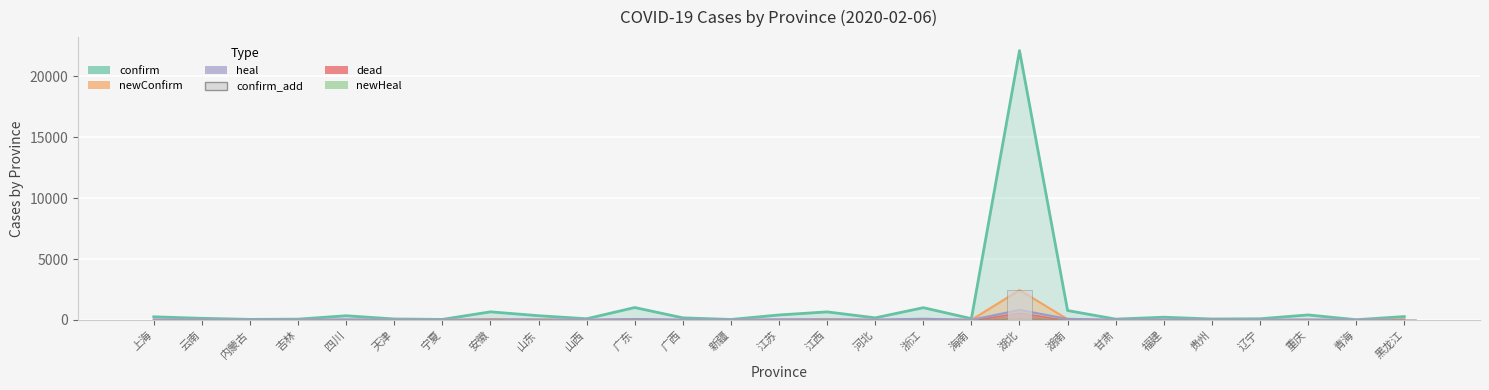

What is the sum of all heal values?

1421